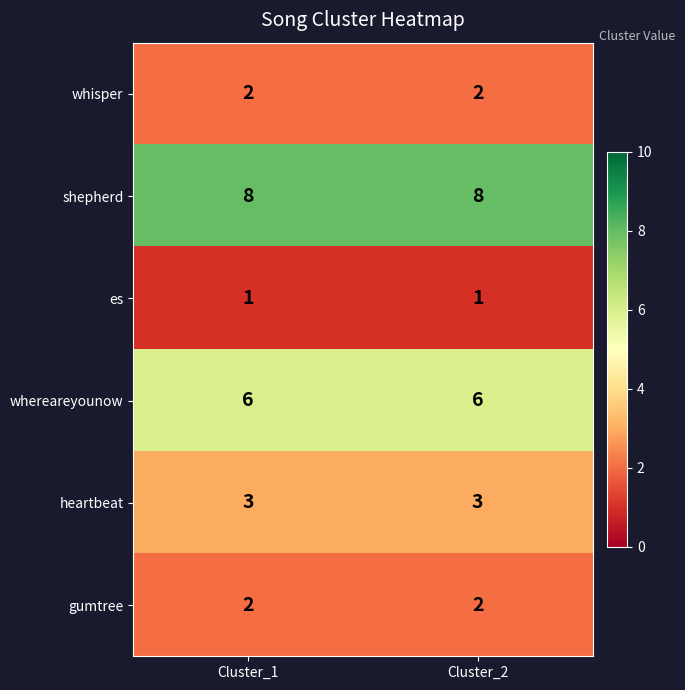

What is the greatest value displayed?

8